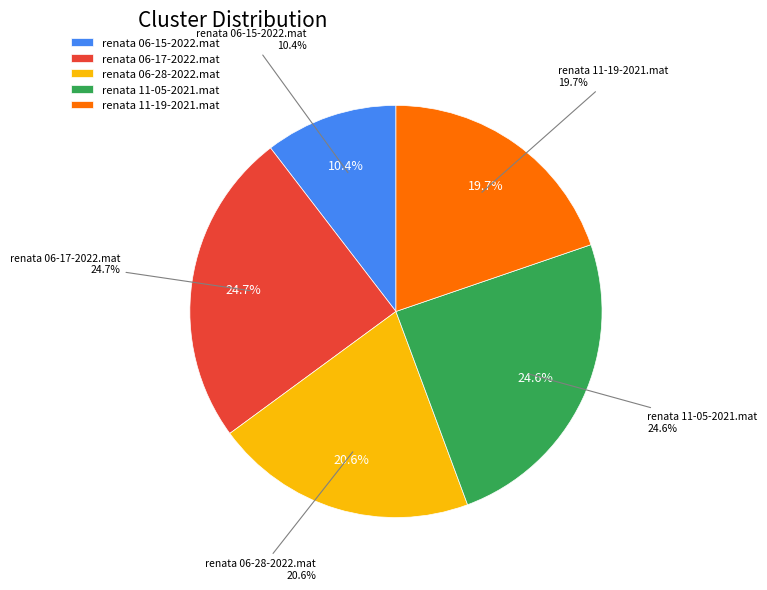

How many segments does this pie chart have?

5